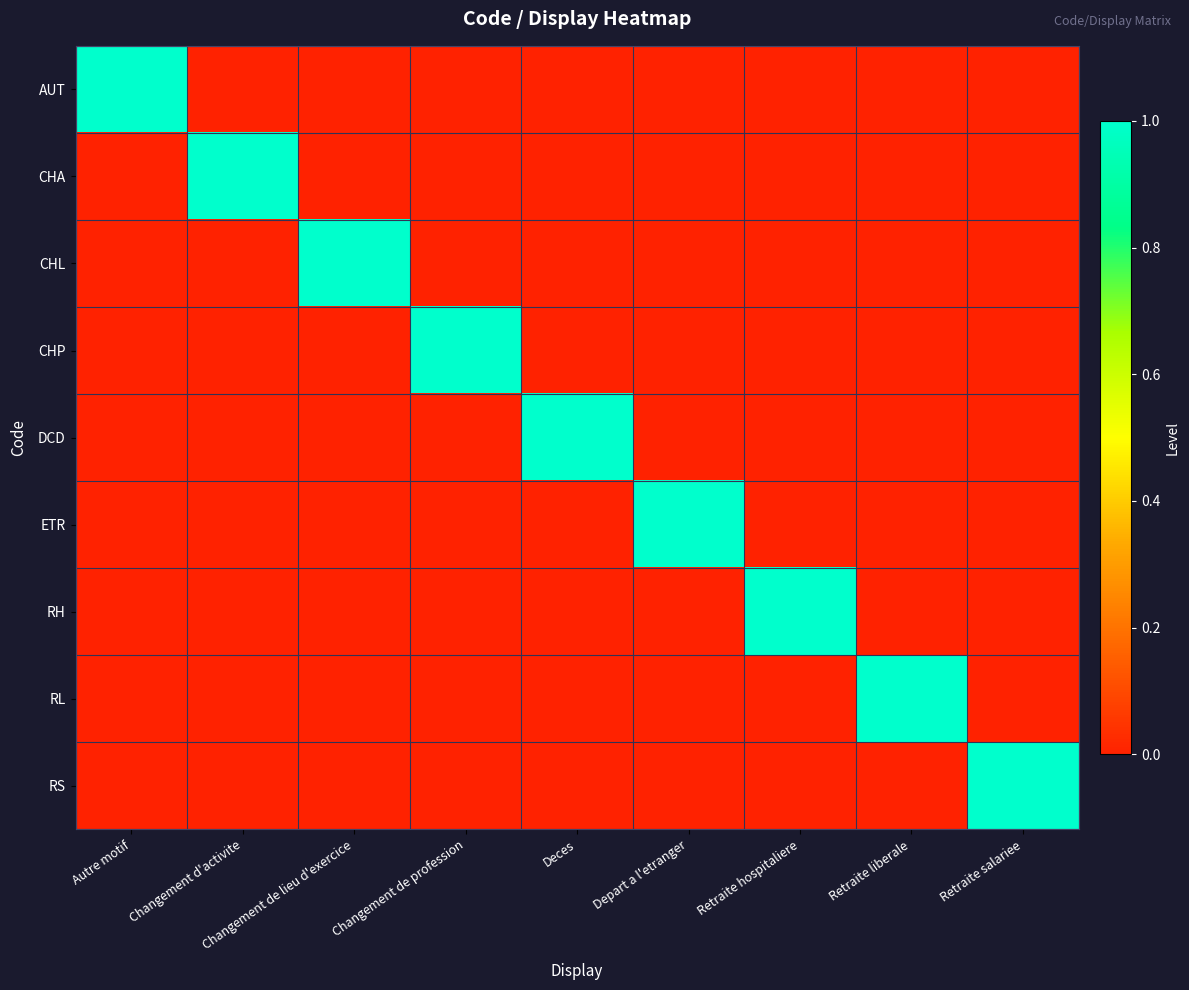

The value of CHP at Changement de profession is 1. True or false?

True